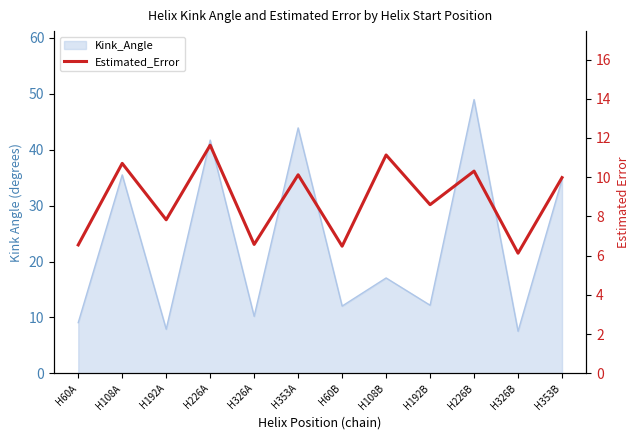

The value at H353B is 14.9. True or false?

False